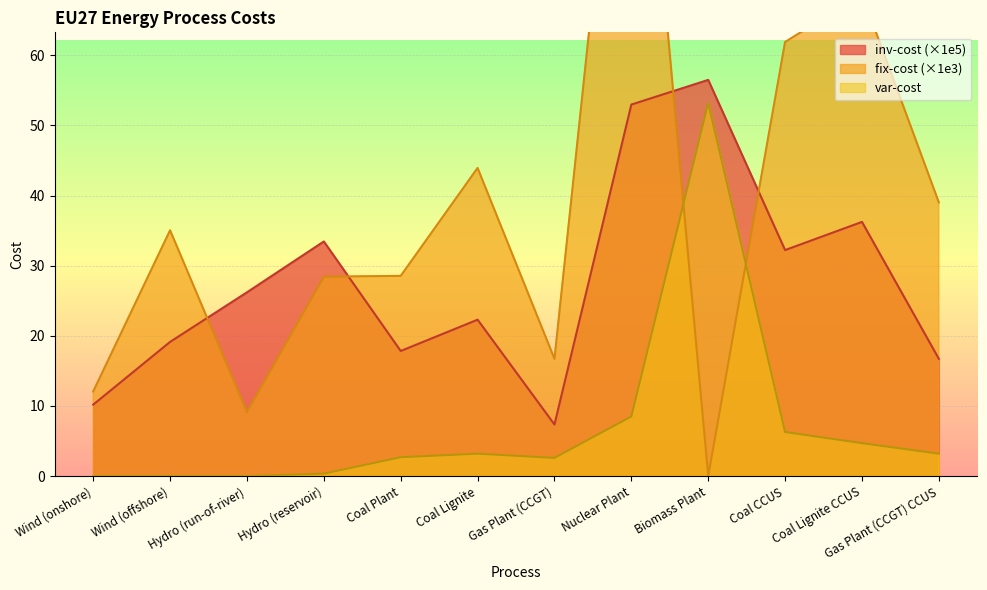

At which label does fix-cost first exceed 35?

Wind (offshore)